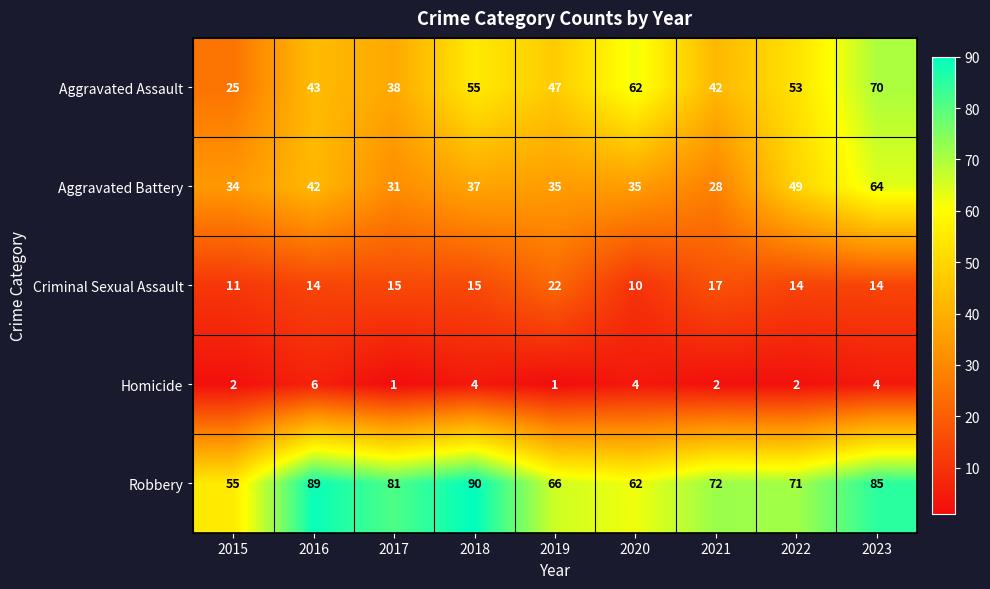

Is it true that Aggravated Battery equals 42 at 2016?

True